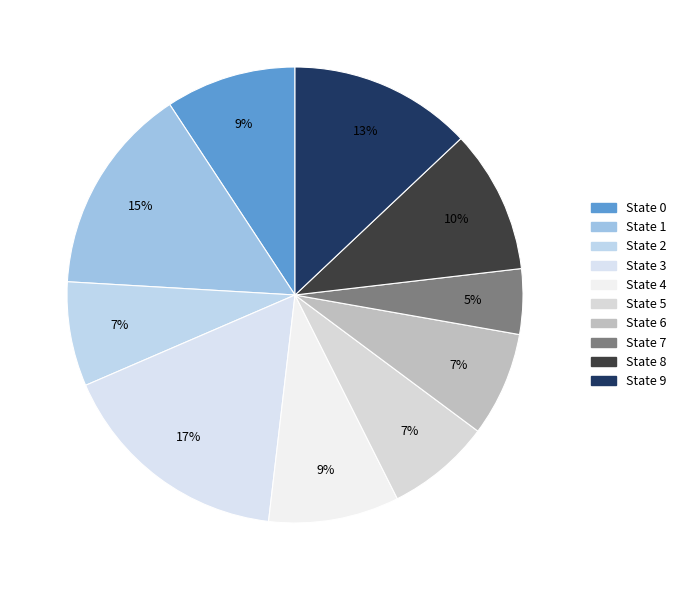

To the nearest percent, what is the difference between the largest and smallest slice percentages?

12%